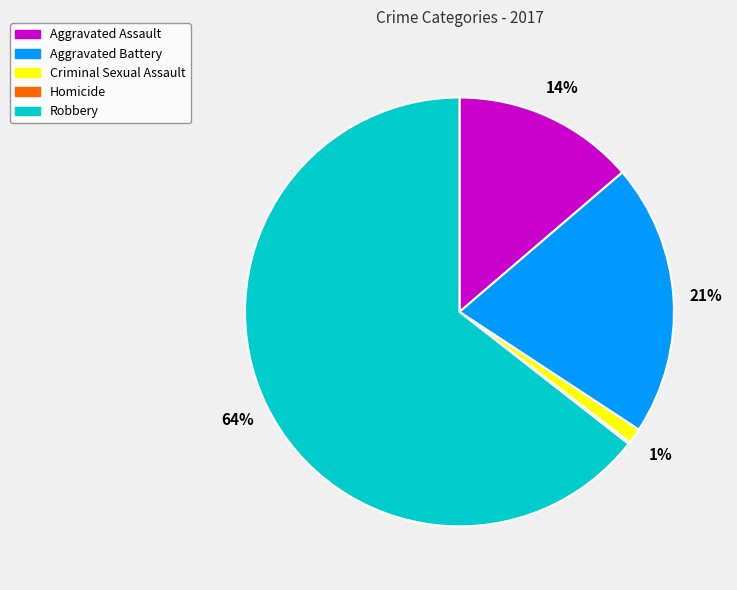

To the nearest percent, what percentage of the pie is Robbery?

64%